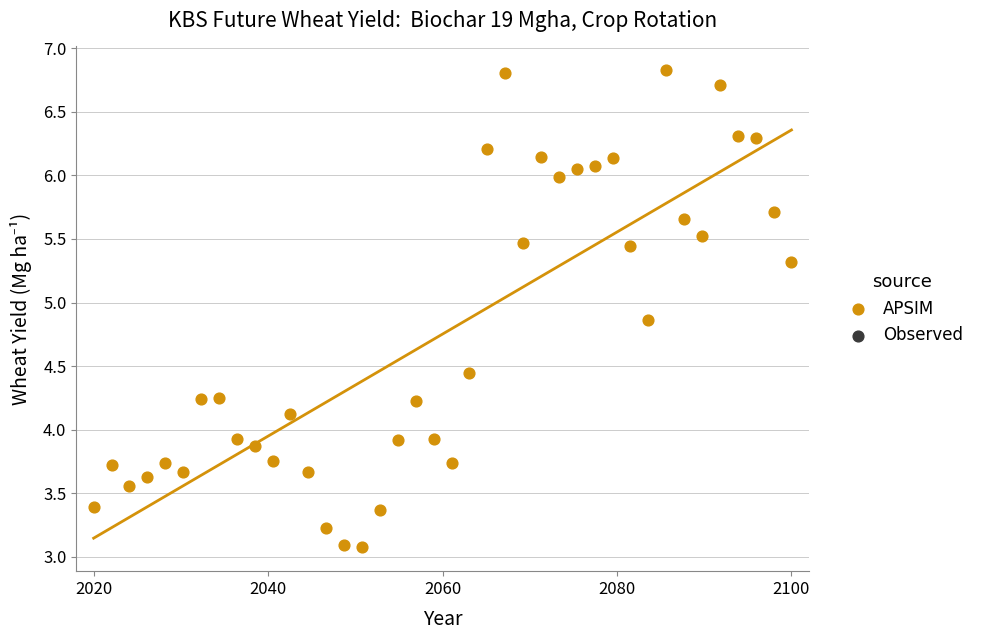

What is the range of X values (max minus min)?

80.0